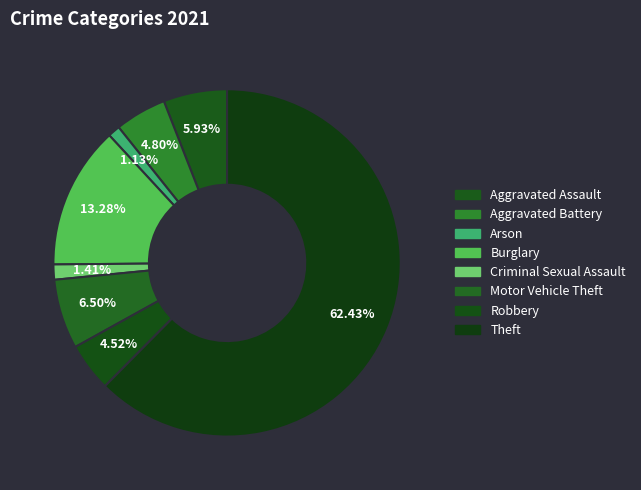

True or false: Criminal Sexual Assault accounts for 1% of the total.

True